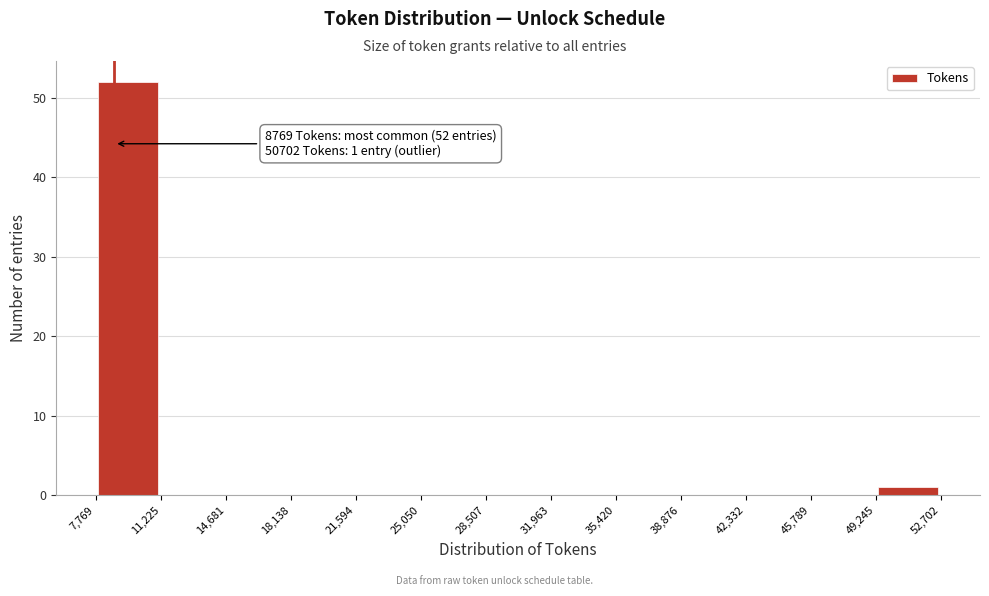

Over which range of the x-axis is the bar tallest?

7,769 to 11,225